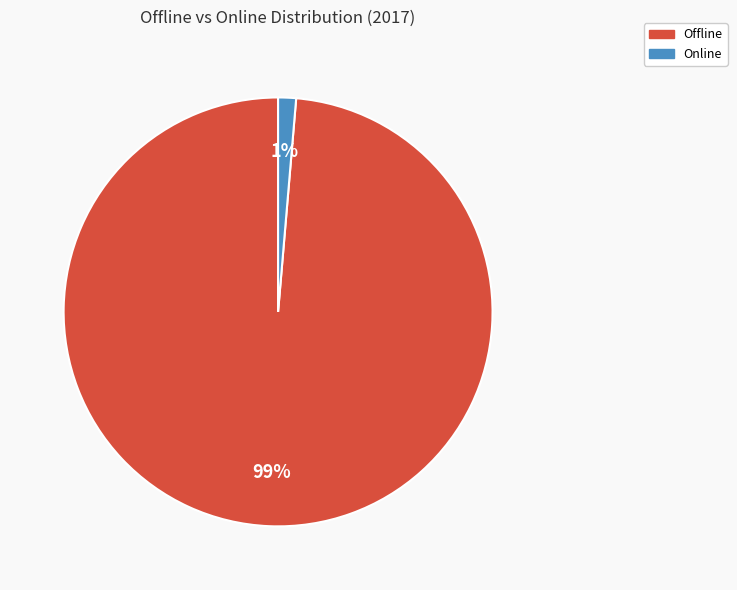

Count the number of slices in the pie.

2